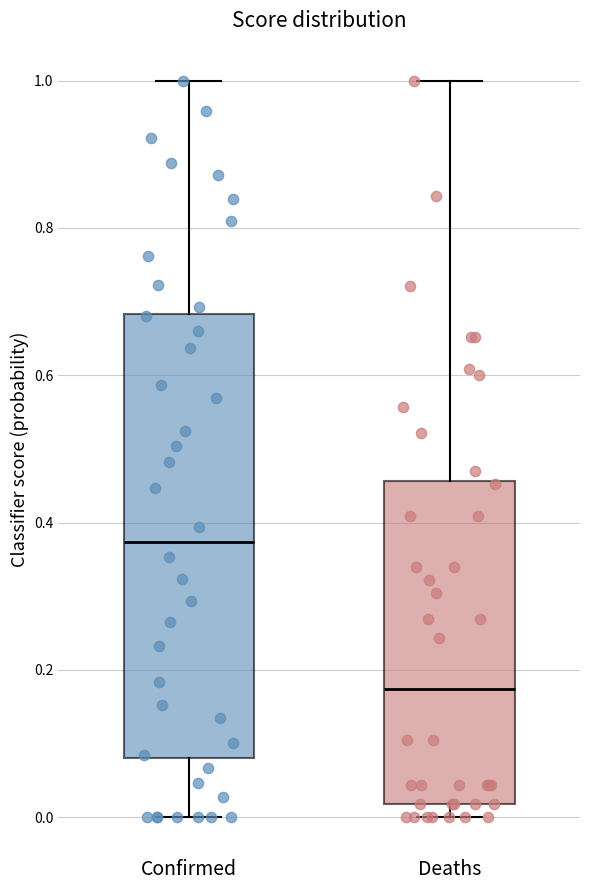

Reading left to right, transcribe this box plot: for each box, give where its median line is, the range the box spans, and where its two whiskers end, as read against the y-axis. The values are not printed on the chart, so give them approximately, as read against the axis.

Confirmed: median 0.38, box 0.08 to 0.68, whiskers 0.00 to 1.00
Deaths: median 0.18, box 0.02 to 0.46, whiskers 0.00 to 1.00